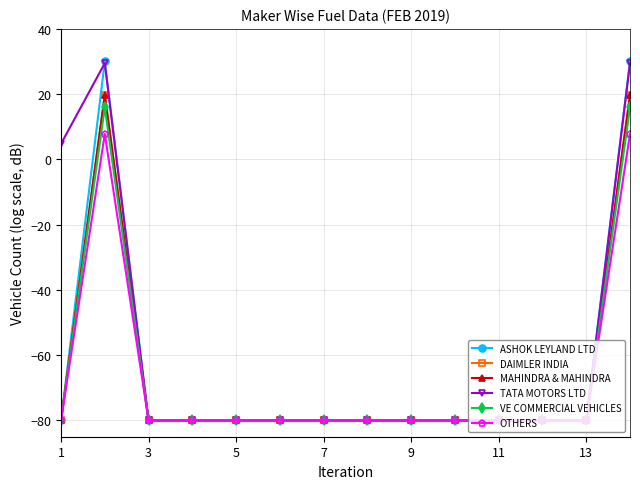

At how many categories does at least one series exceed 0?

3